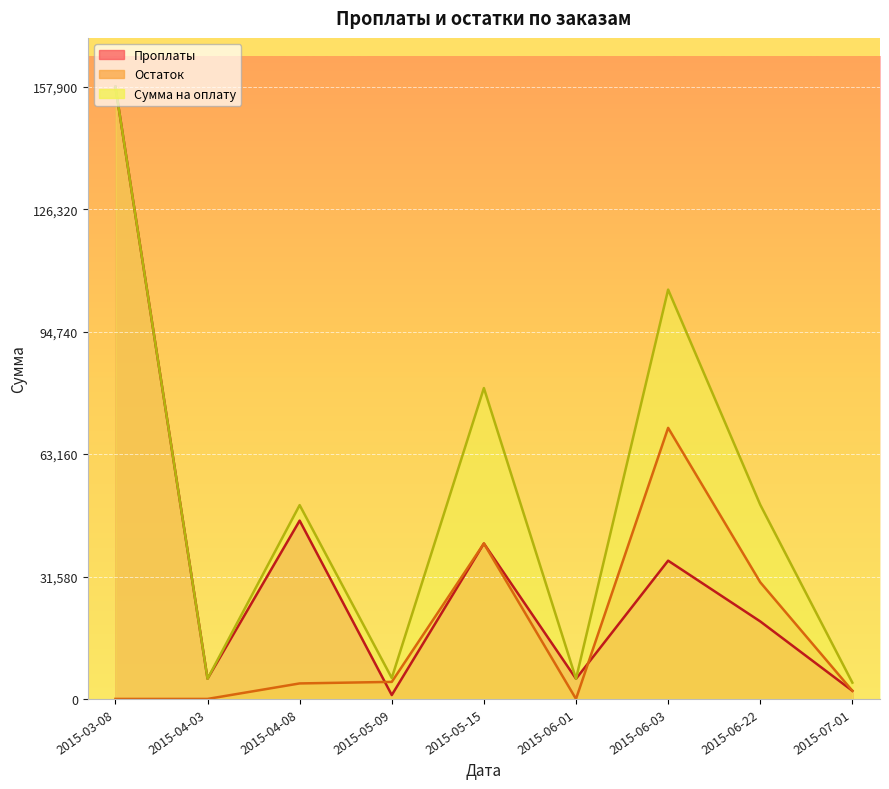

Is the value of Сумма на оплату at 2015-06-22 greater than the value of Остаток at 2015-06-01?

Yes